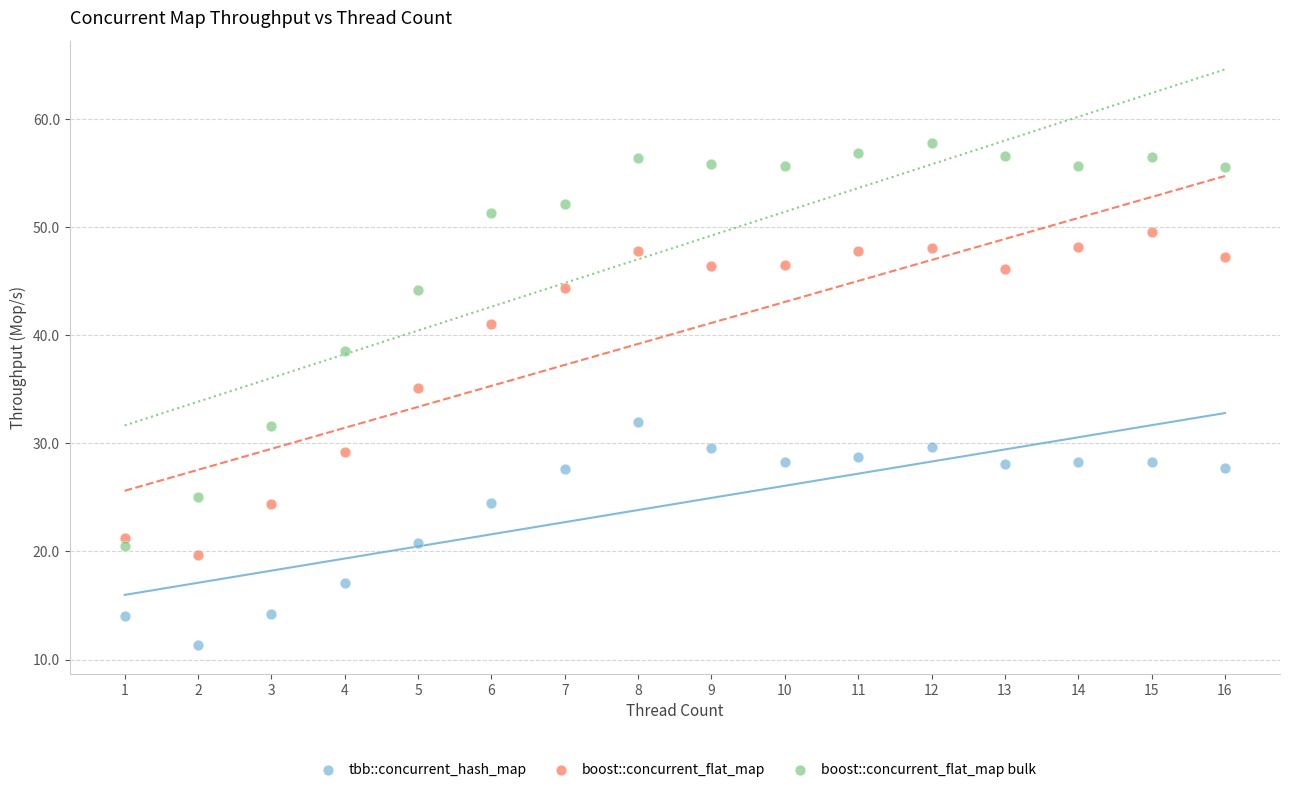

Which series reaches the maximum Y coordinate?

boost::concurrent_flat_map bulk